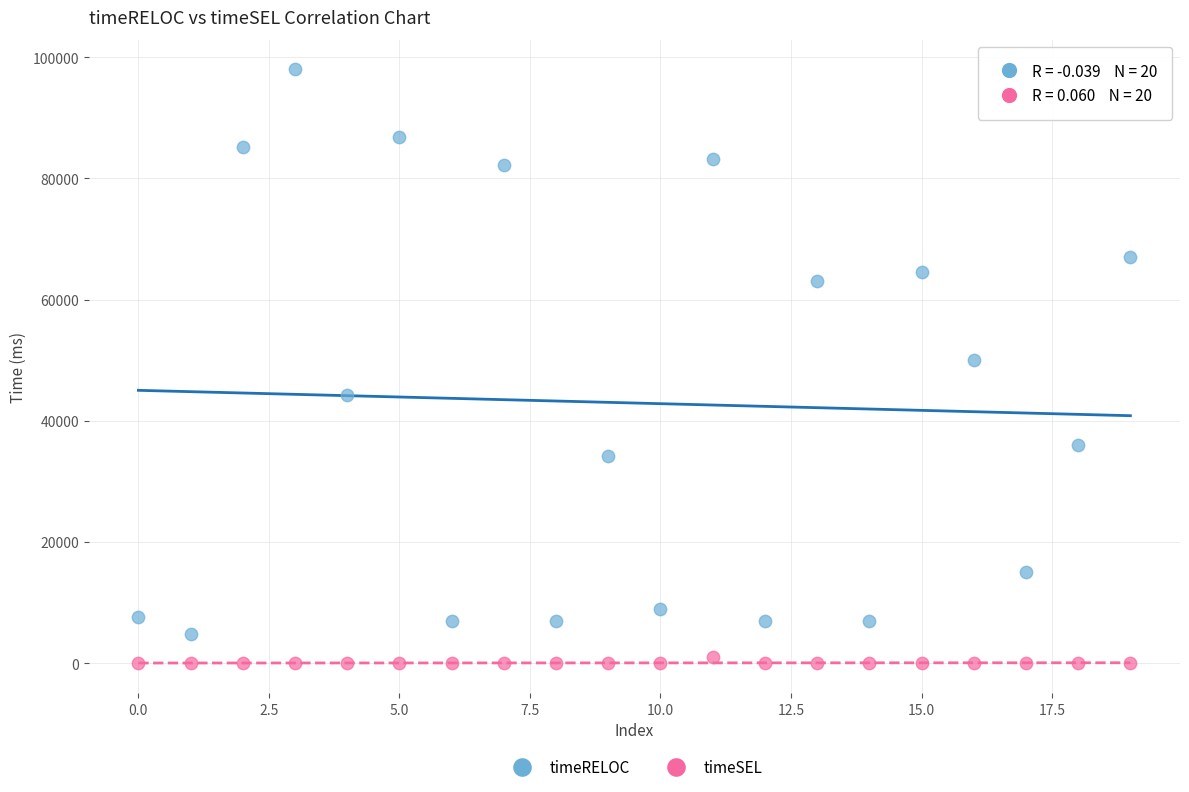

In the timeRELOC series, what Y value is closest to 51370?

50011